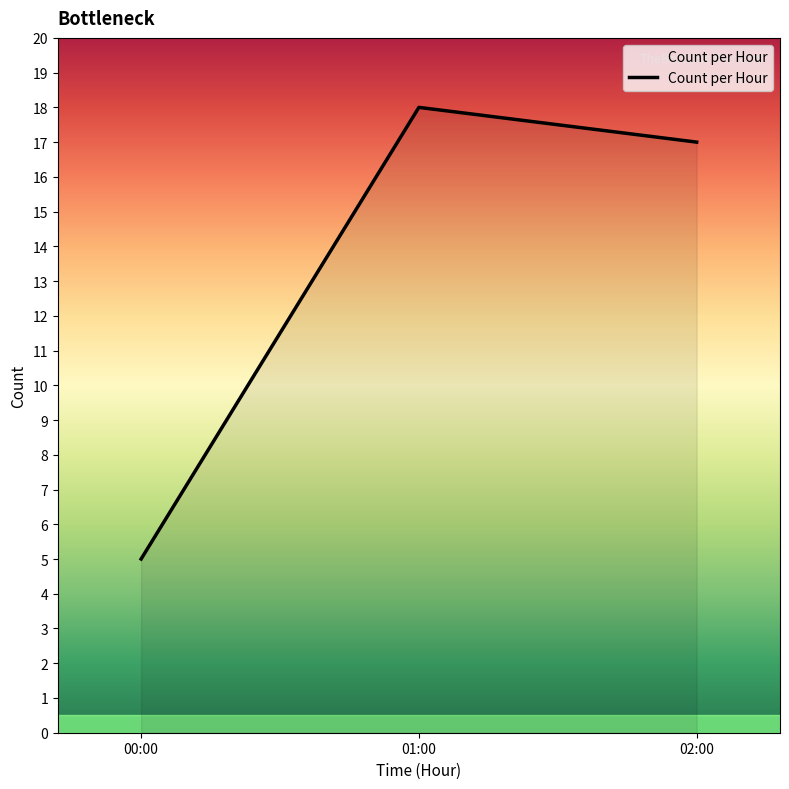

Reading left to right, extract all data points from this chart.

5	18	17